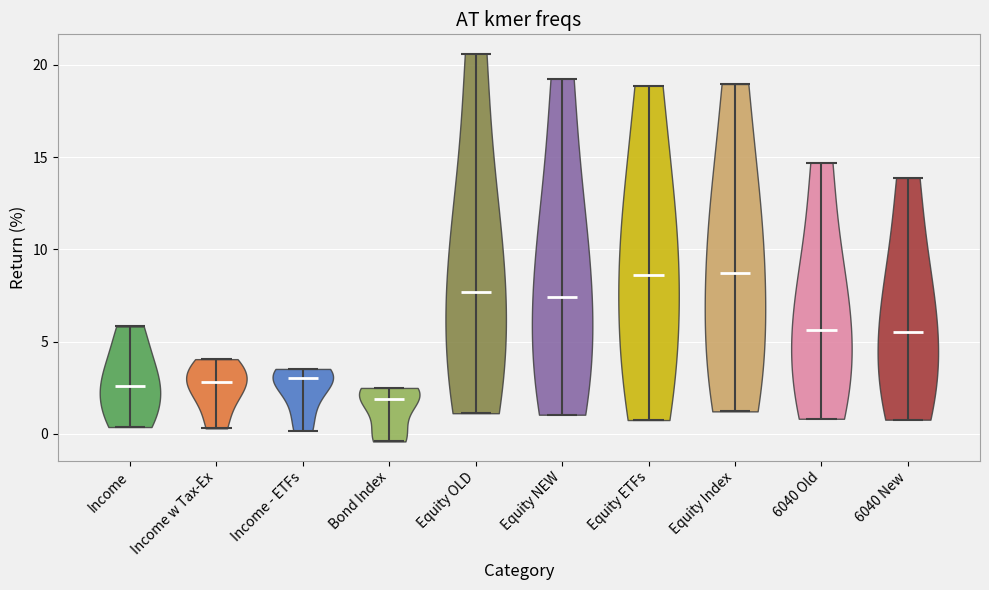

Reading left to right, read every violin against the y-axis: where its median line is, and the lowest and highest points it reaches. The values are not printed on the chart, so give them approximately, as read against the axis.

Income: median line 2.5, lowest point 0.5, highest point 6.0
Income w Tax-Ex: median line 3.0, lowest point 0.5, highest point 4.0
Income - ETFs: median line 3.0, lowest point 0.0, highest point 3.5
Bond Index: median line 2.0, lowest point -0.5, highest point 2.5
Equity OLD: median line 7.5, lowest point 1.0, highest point 20.5
Equity NEW: median line 7.5, lowest point 1.0, highest point 19.0
Equity ETFs: median line 8.5, lowest point 1.0, highest point 19.0
Equity Index: median line 8.5, lowest point 1.0, highest point 19.0
6040 Old: median line 5.5, lowest point 1.0, highest point 14.5
6040 New: median line 5.5, lowest point 1.0, highest point 14.0